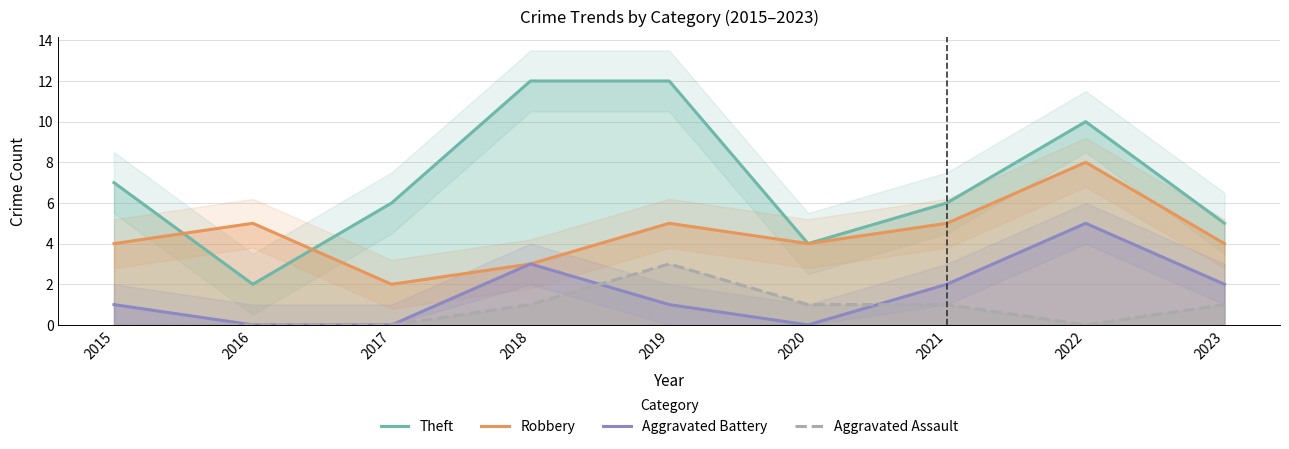

Is this an area chart (filled region under the line)?

No